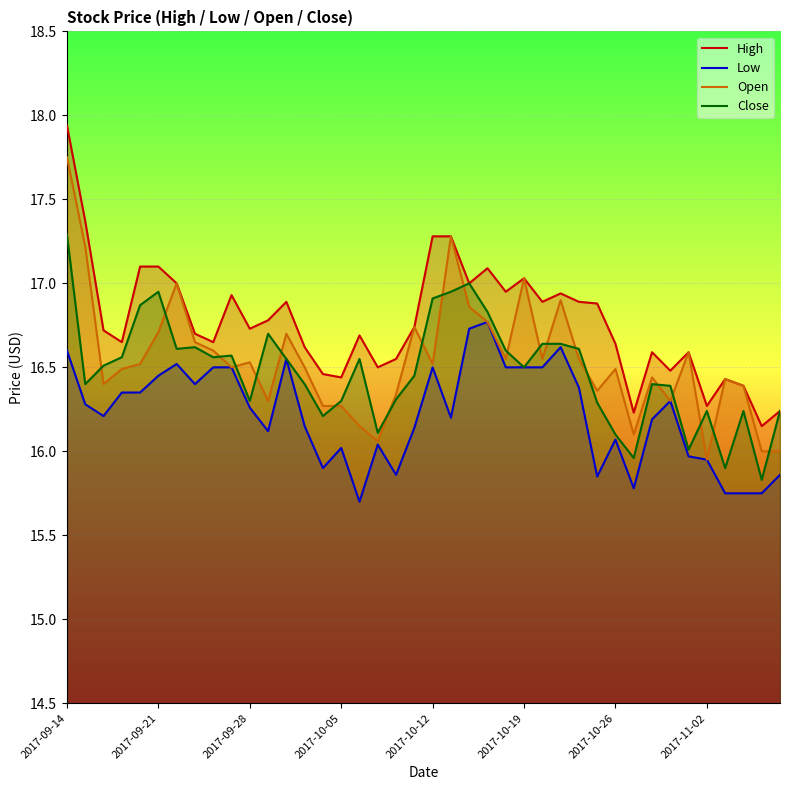

Which label corresponds to the largest value in the chart?

2017-09-14